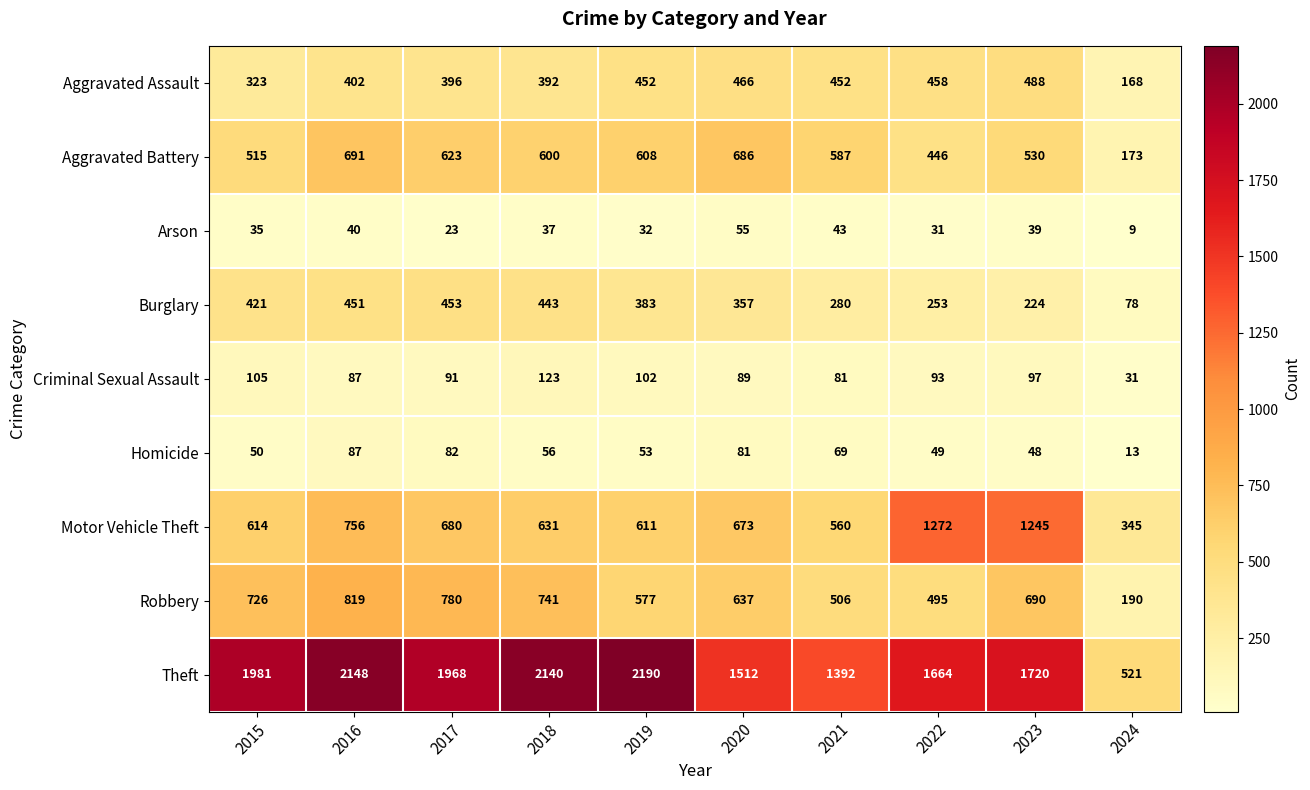

Where does the Homicide series first go above 56?

2016